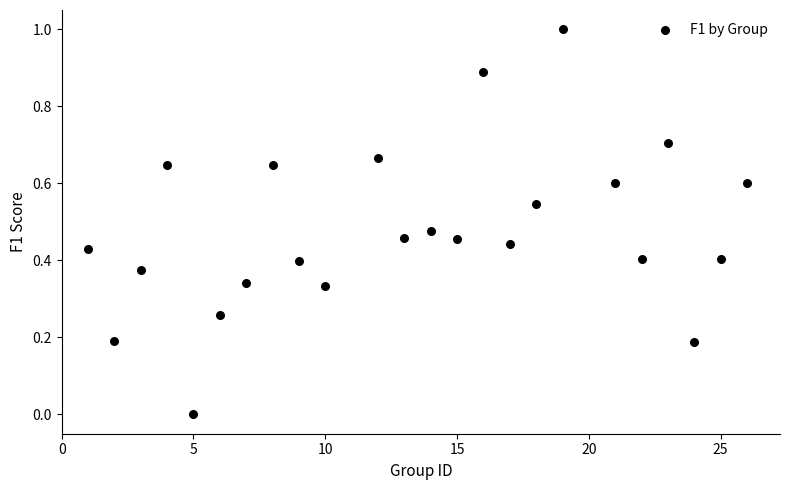

What is the range of Y values (max minus min)?

1.0